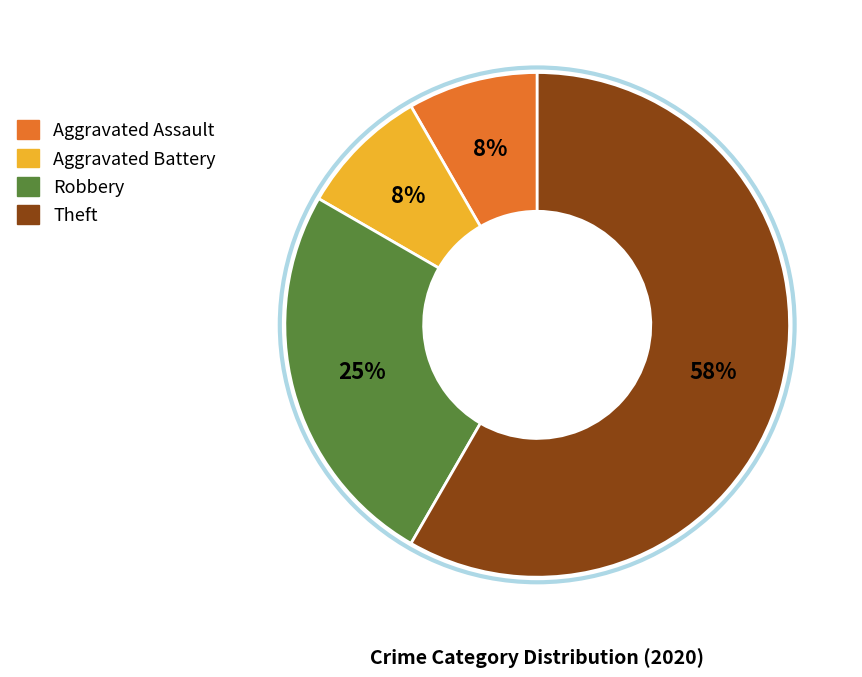

Is it true that Aggravated Assault is 8% of the pie?

True